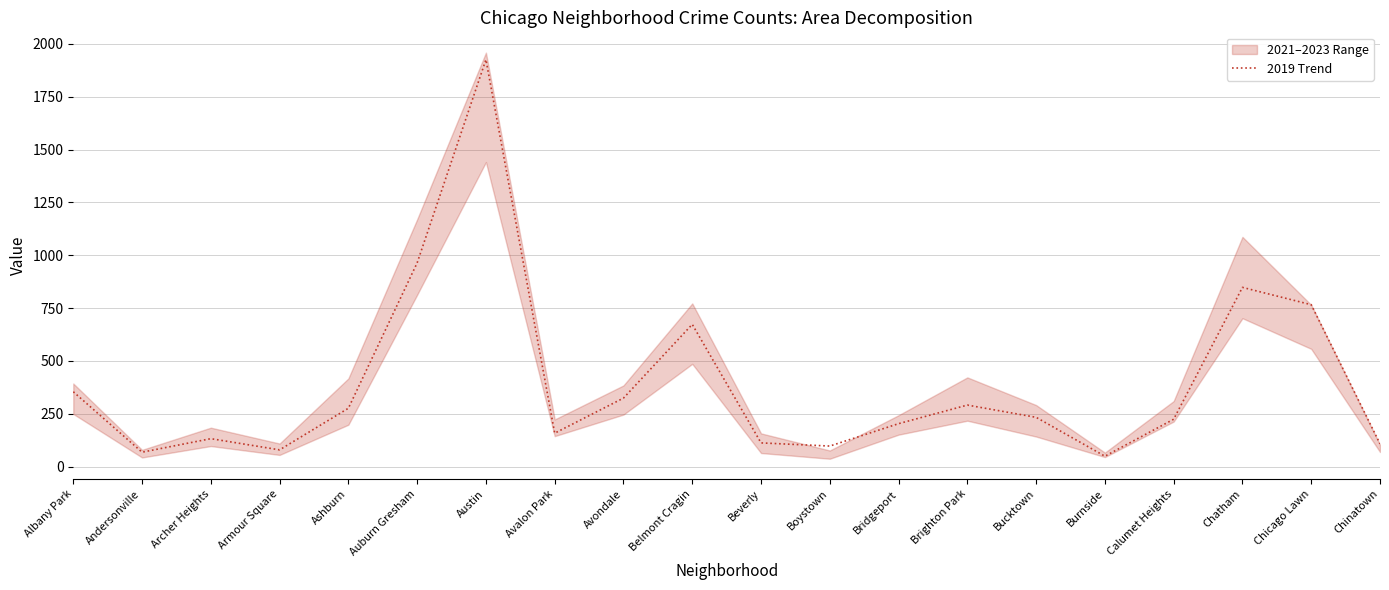

Where is the data nearest to the value 987?

Auburn Gresham